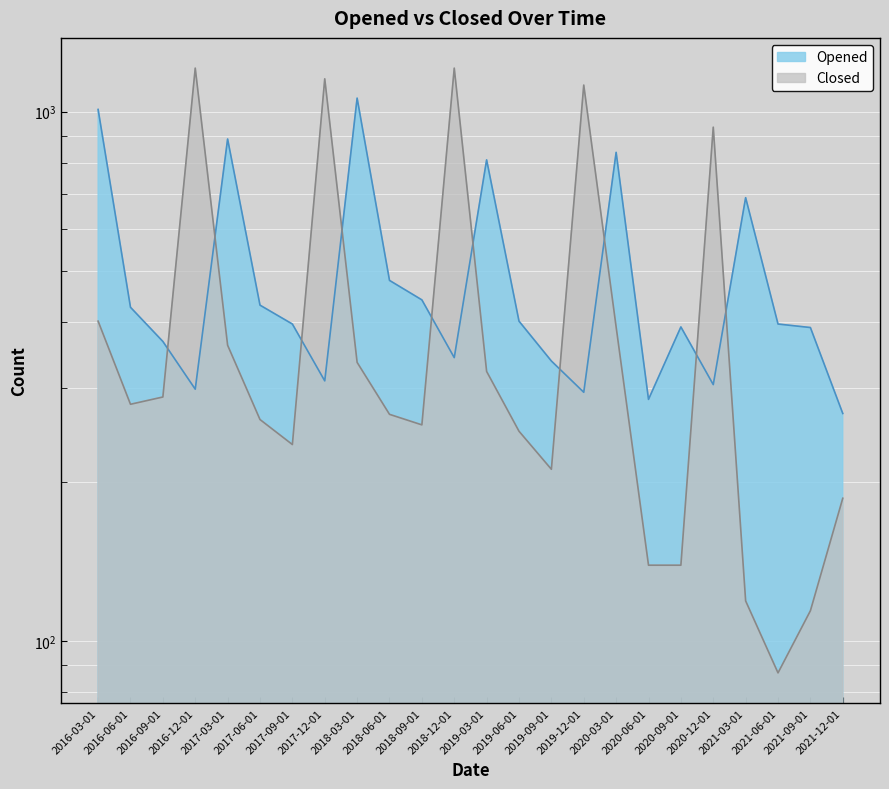

How many intersections are there between Closed and Opened?

10